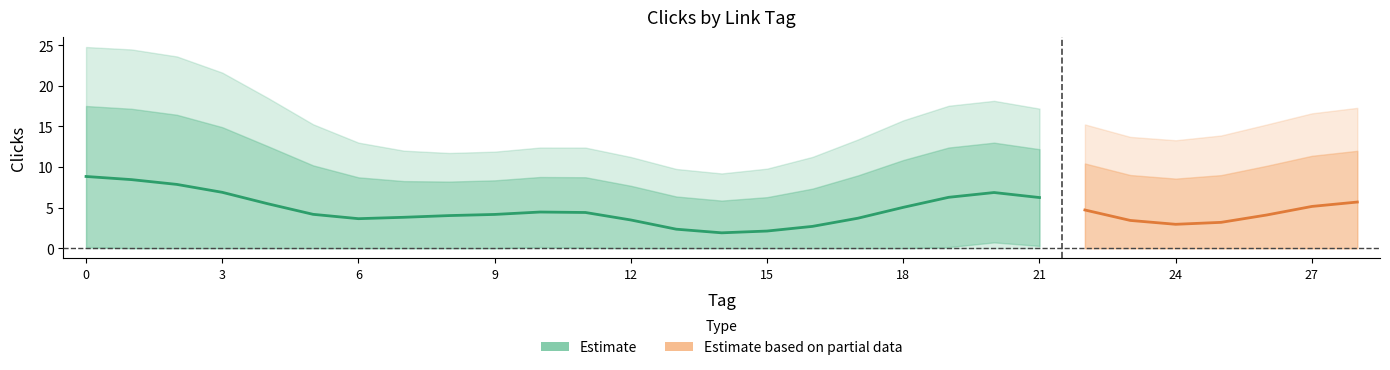

Between 25 and 17, which is larger?

25